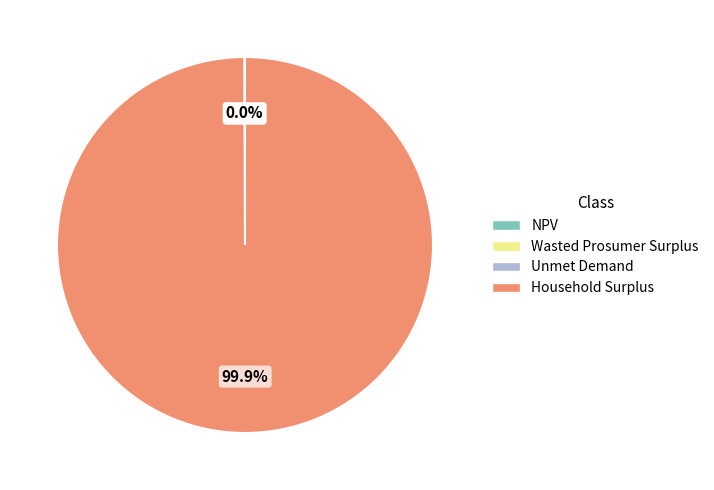

Which category has the biggest portion of the pie?

Household Surplus